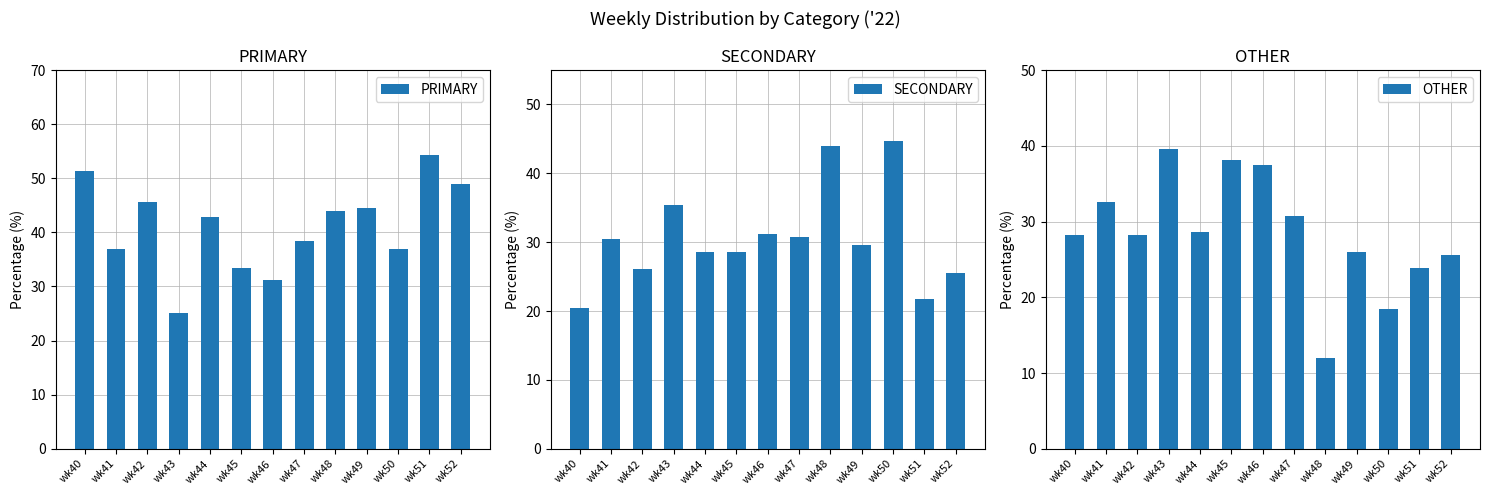

The OTHER series shows 32.6 at wk41. True or false?

True